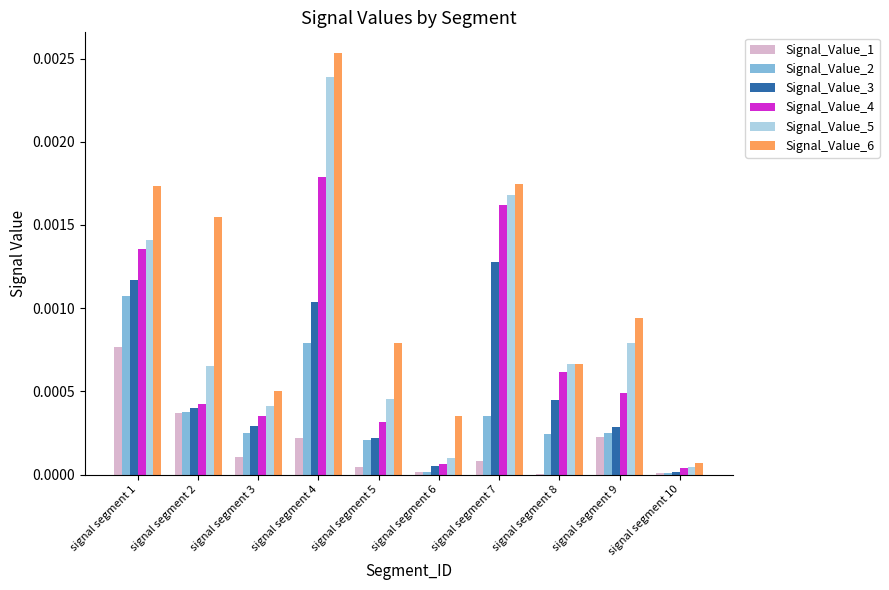

Which series changed the most between signal segment 9 and signal segment 10?

Signal_Value_6